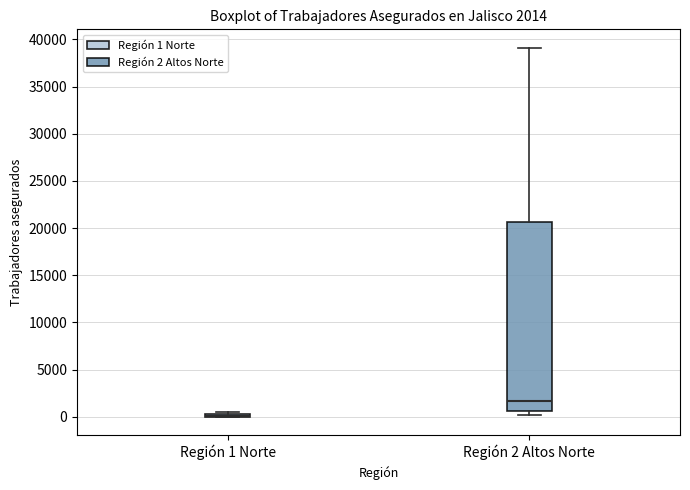

Comparing the boxes themselves (not the whiskers), which one is the tallest?

Región 2 Altos Norte